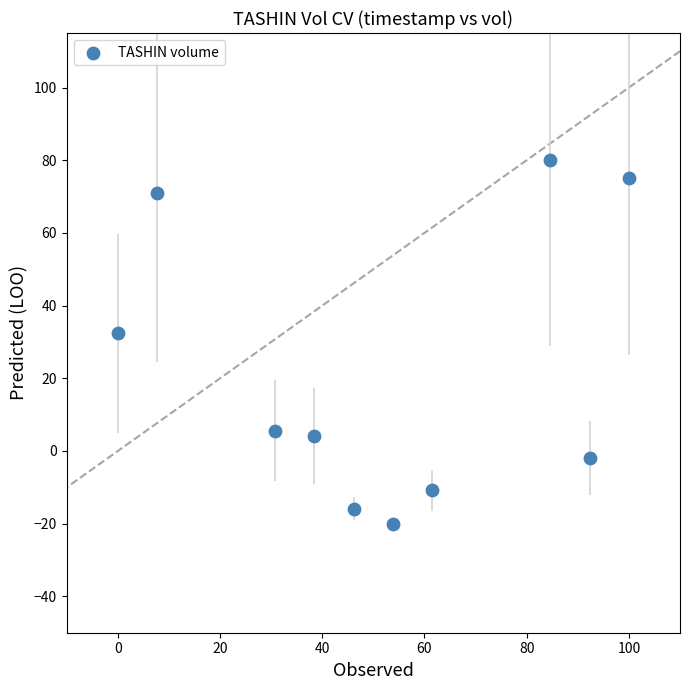

What Y value in the scatter plot is closest to 30?

32.3